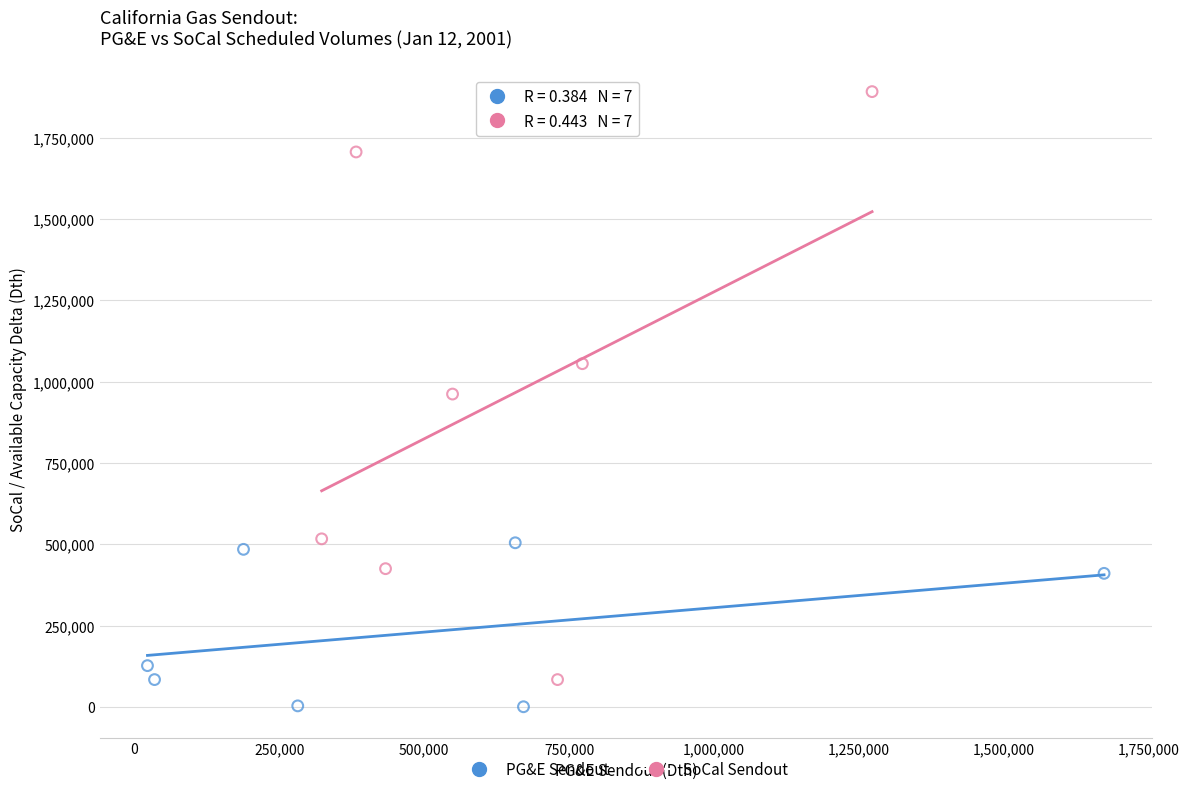

Which series has the largest Y range (max minus min)?

SoCal Sendout